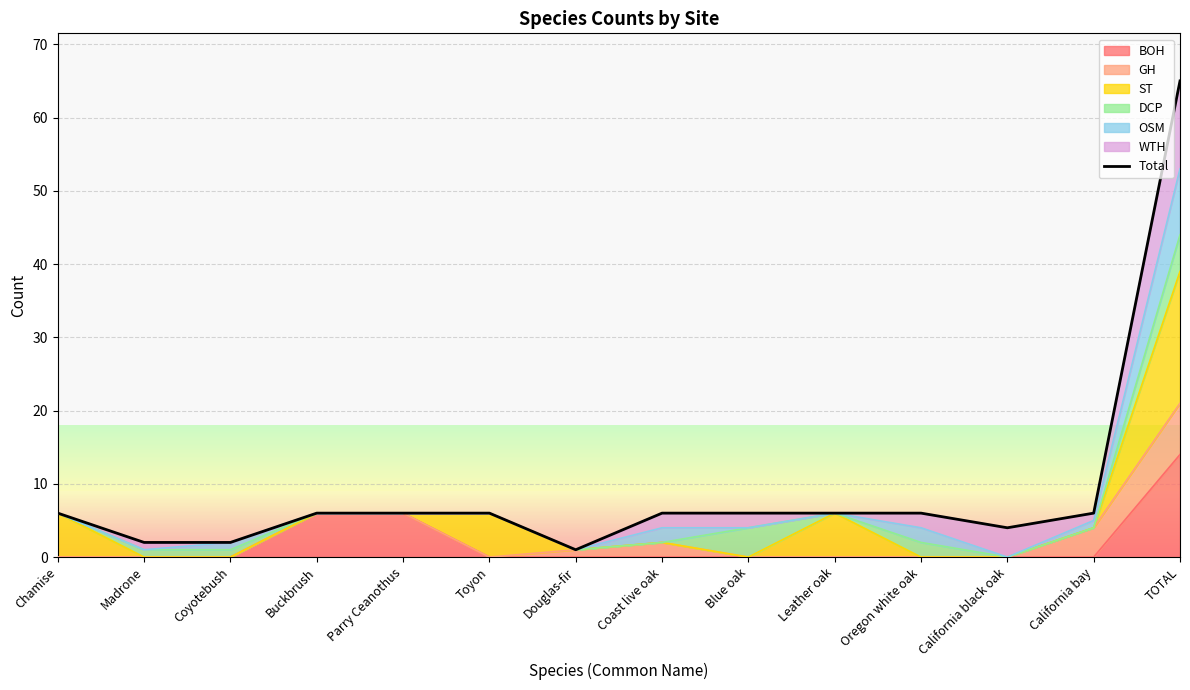

Reading right to left, list all the values displayed in this chart.

65	6	4	6	6	6	6	1	6	6	6	2	2	6